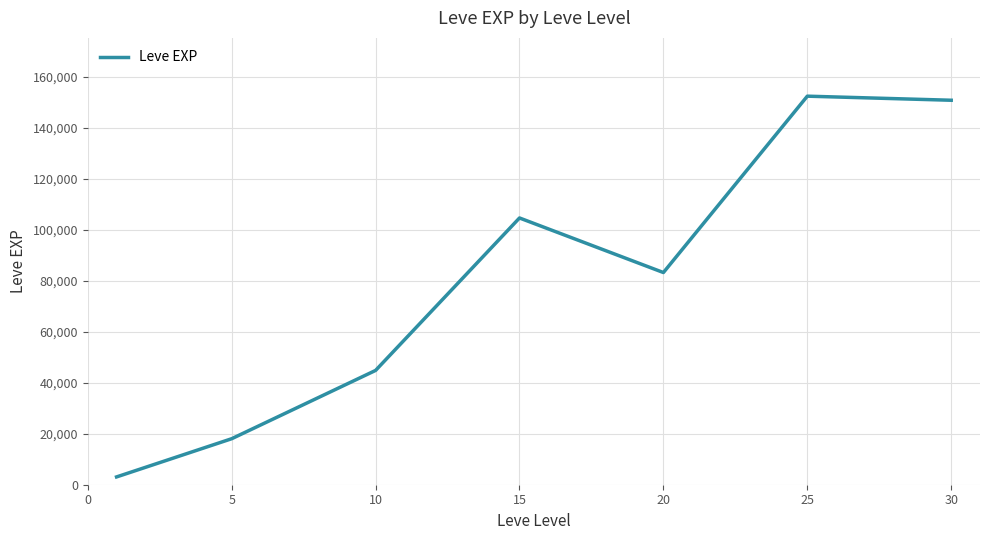

True or false: there are more than 2 points higher than both neighbors.

False